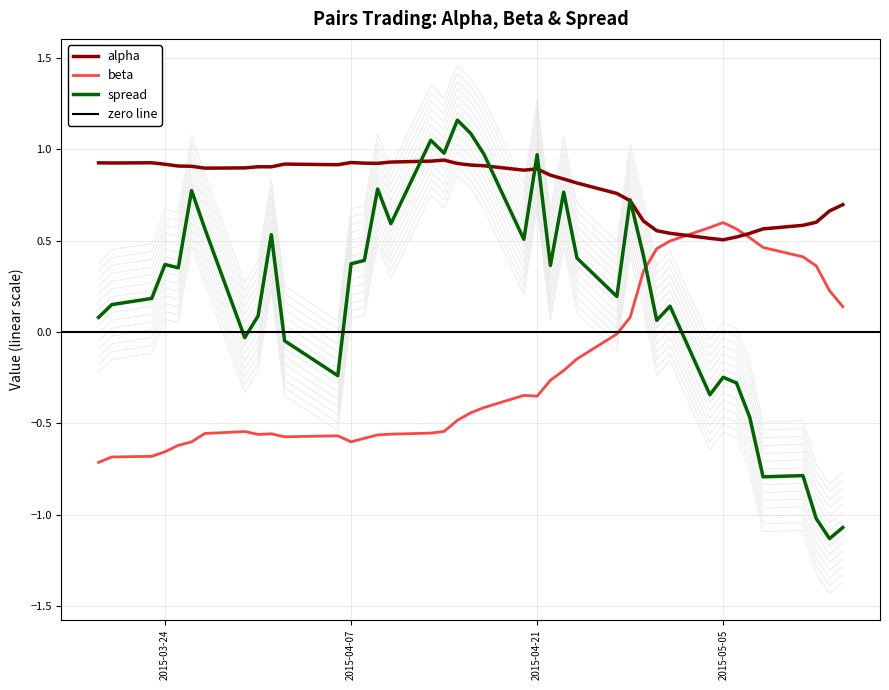

How many data points in beta are above 0?

13